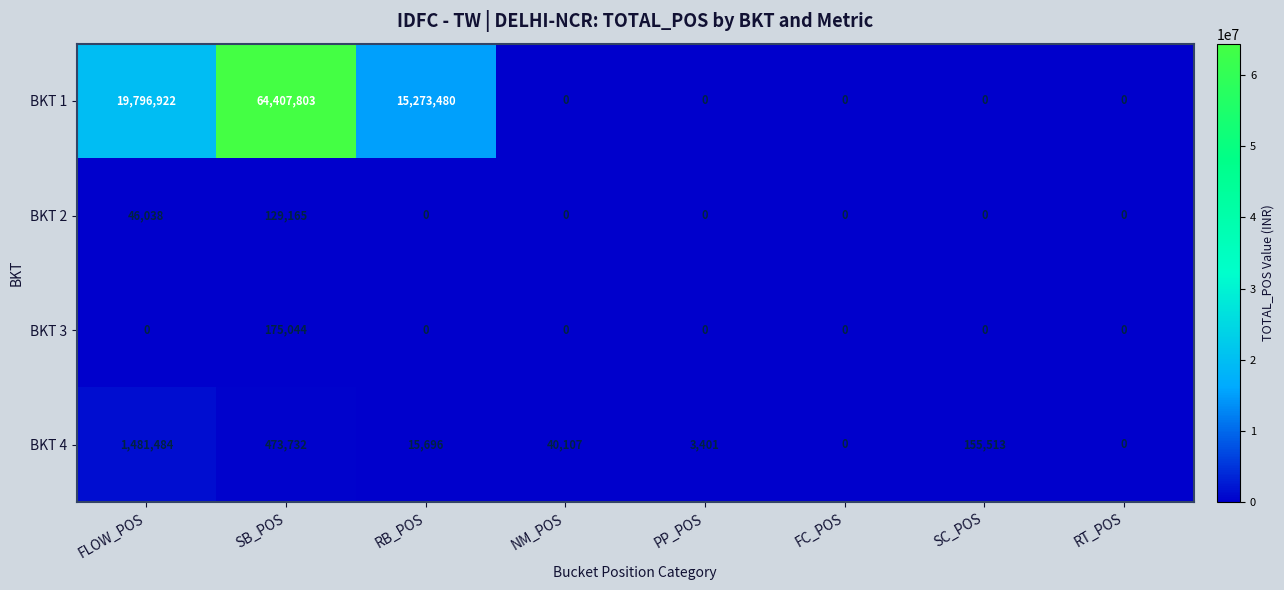

What is the maximum value for BKT 2?

129165